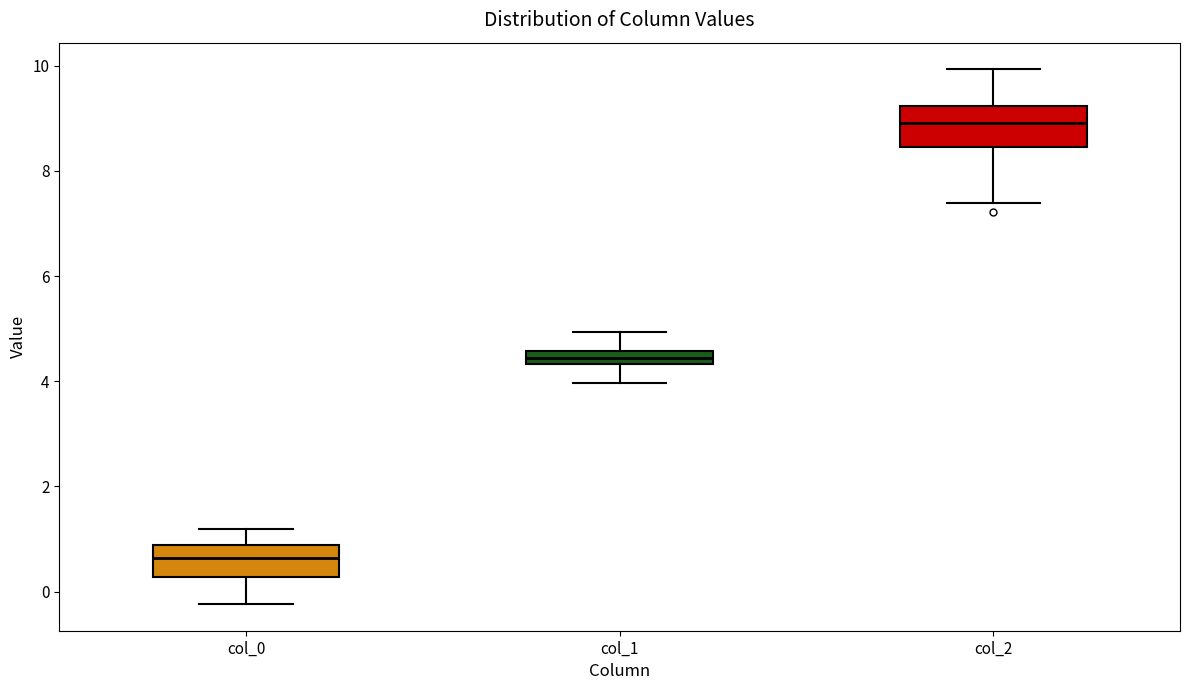

Where is the lower edge of the box for col_1 on the y-axis? The values are not printed on the chart, so give them approximately, as read against the axis.

4.4